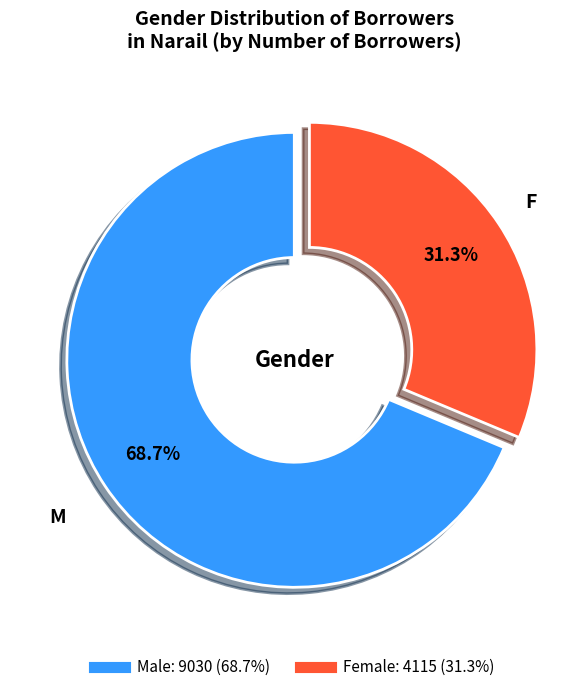

What is the total percentage of Female and Male?

100.0%